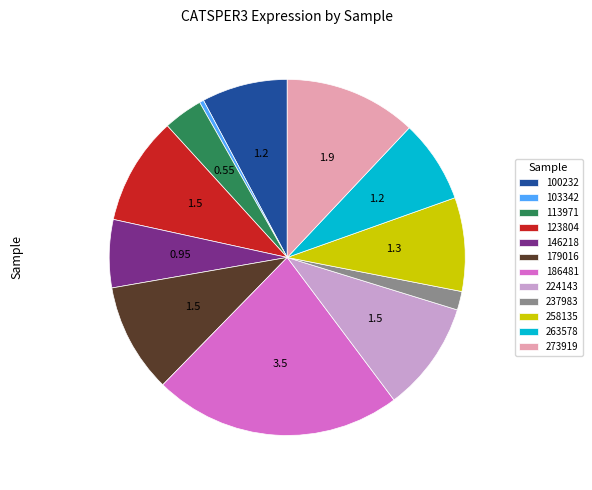

Do 273919 and 146218 together represent more than half of the pie?

No